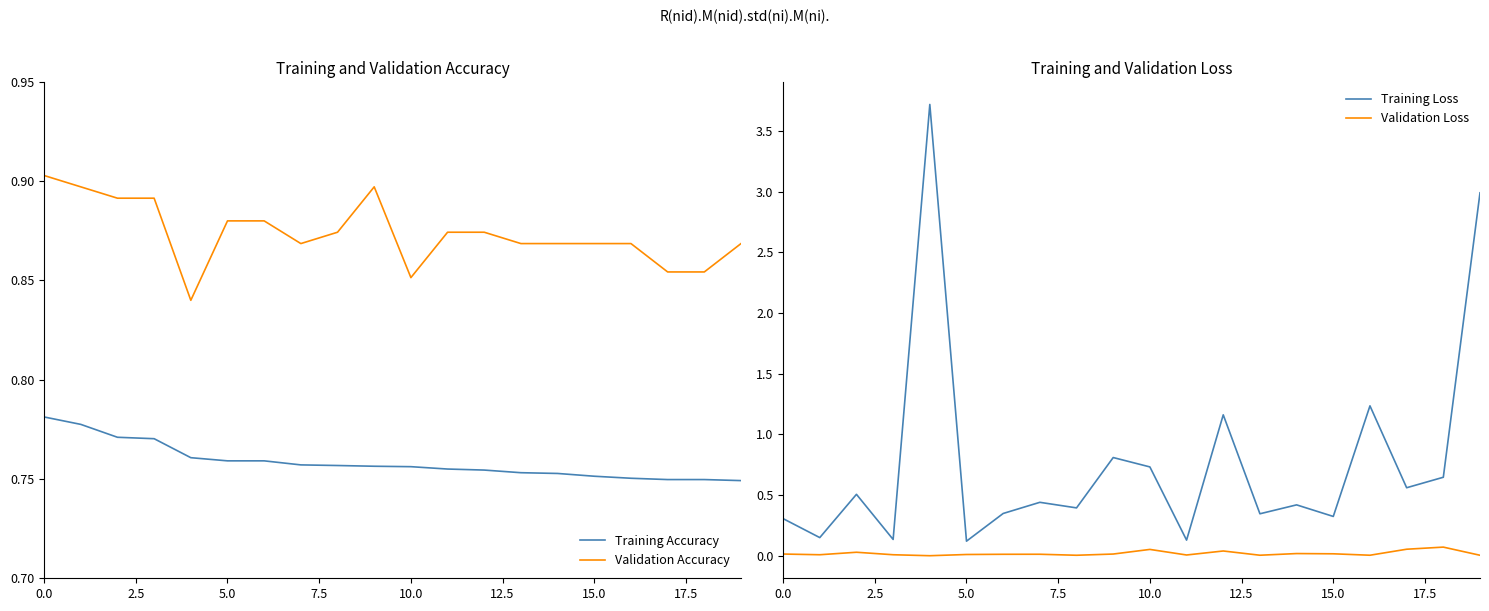

How many series are shown in this chart?

4